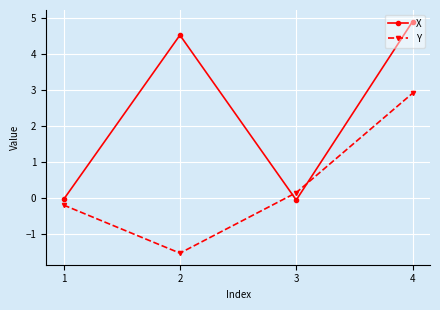

Does the chart have visible grid lines?

Yes